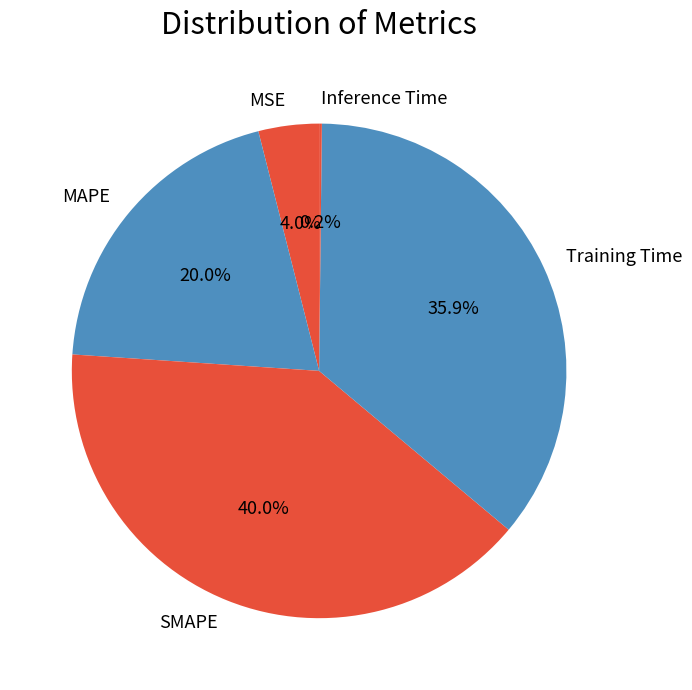

What percentage is the MAPE slice, to the nearest percent?

20%